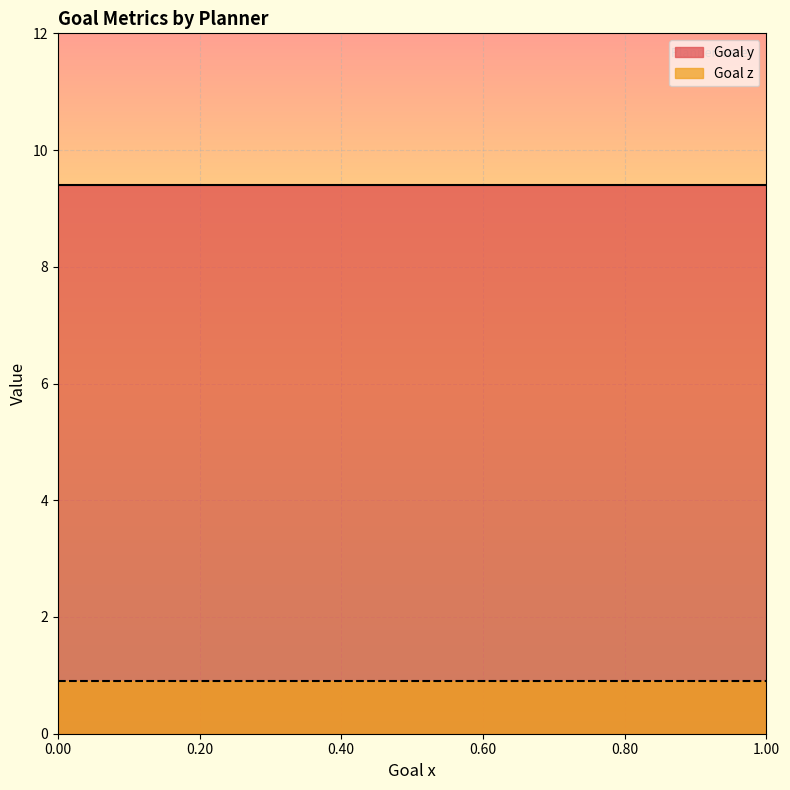

Does the chart display data point markers on the line(s)?

No